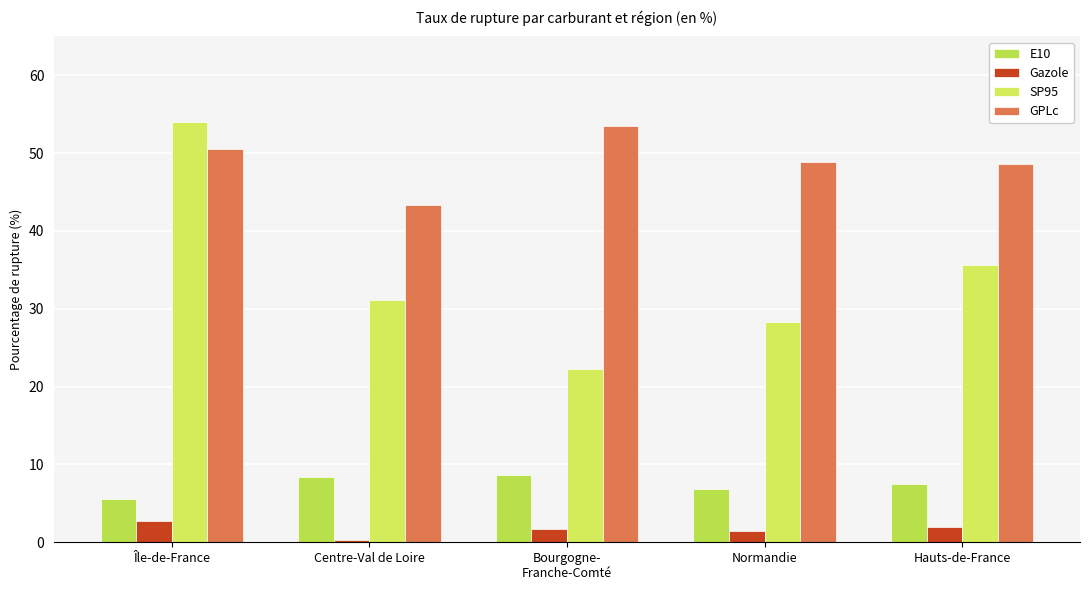

Reading right to left, list all the values displayed in this chart.

E10: 7.5	6.8	8.6	8.4	5.6
Gazole: 2.0	1.4	1.7	0.2	2.8
SP95: 35.7	28.3	22.2	31.1	54.0
GPLc: 48.6	48.9	53.5	43.3	50.6